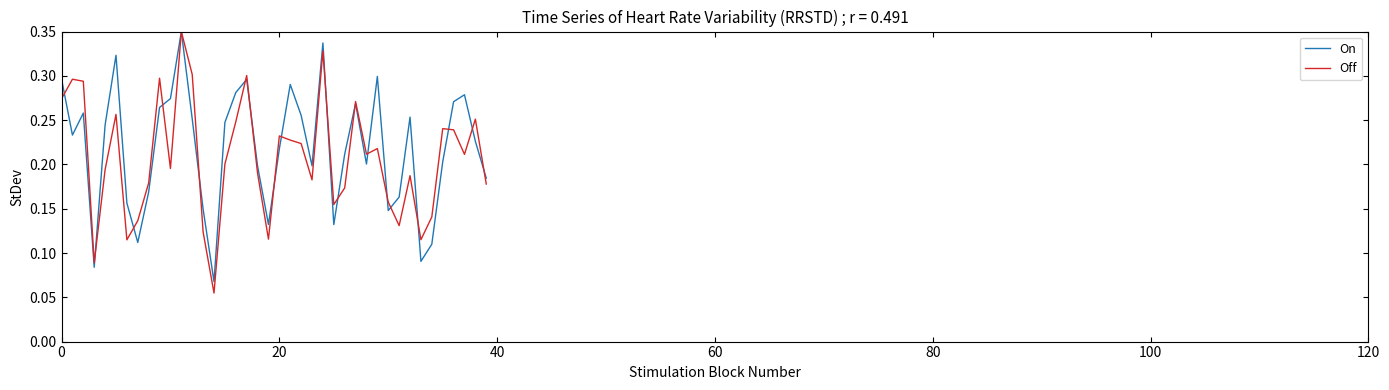

Which series has the widest spread of values?

Off